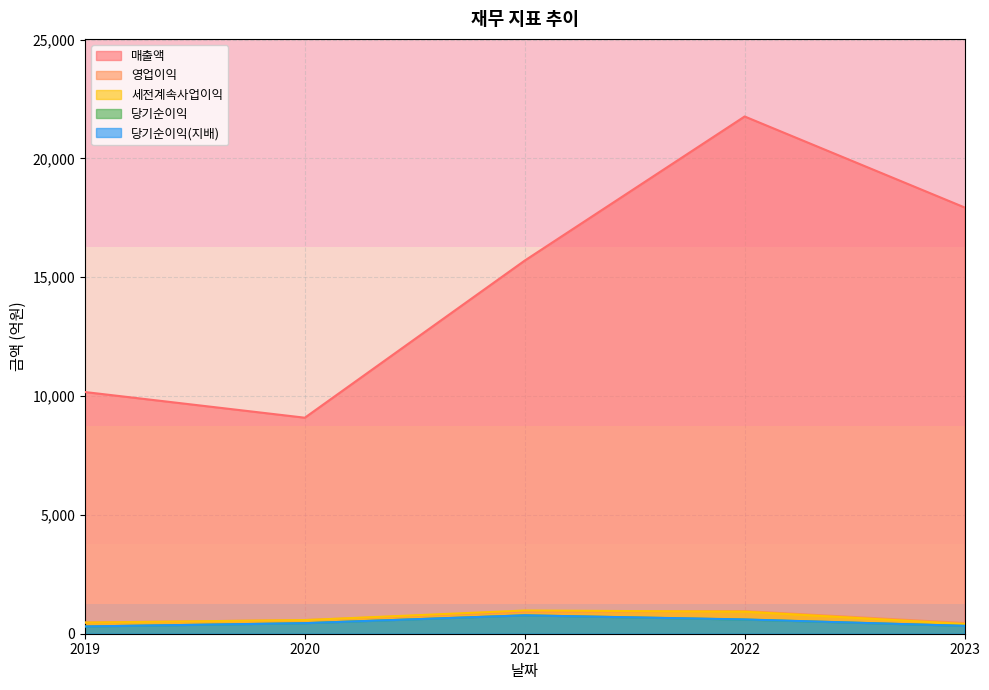

True or false: 매출액 and 당기순이익(지배) intersect in this chart.

False